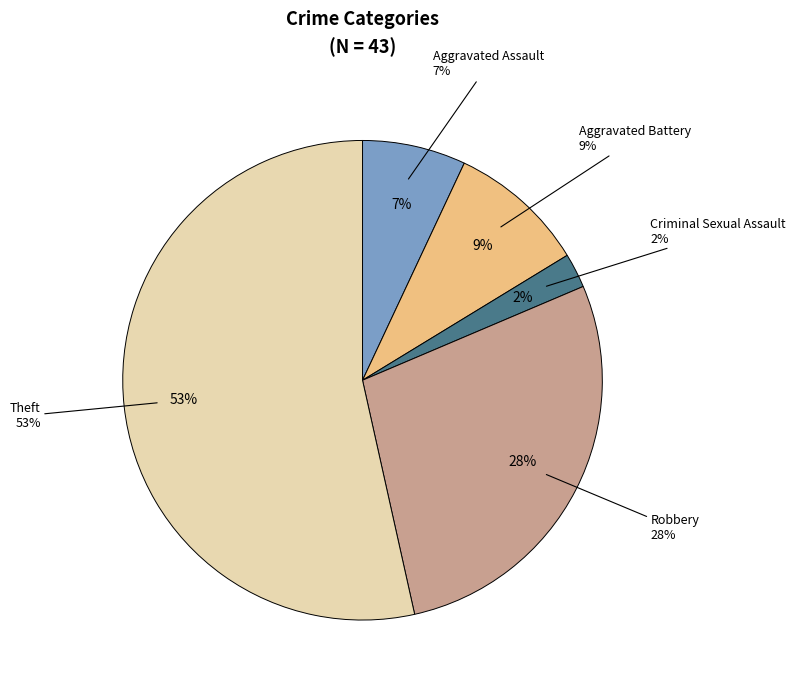

What is the largest slice in the pie chart?

Theft